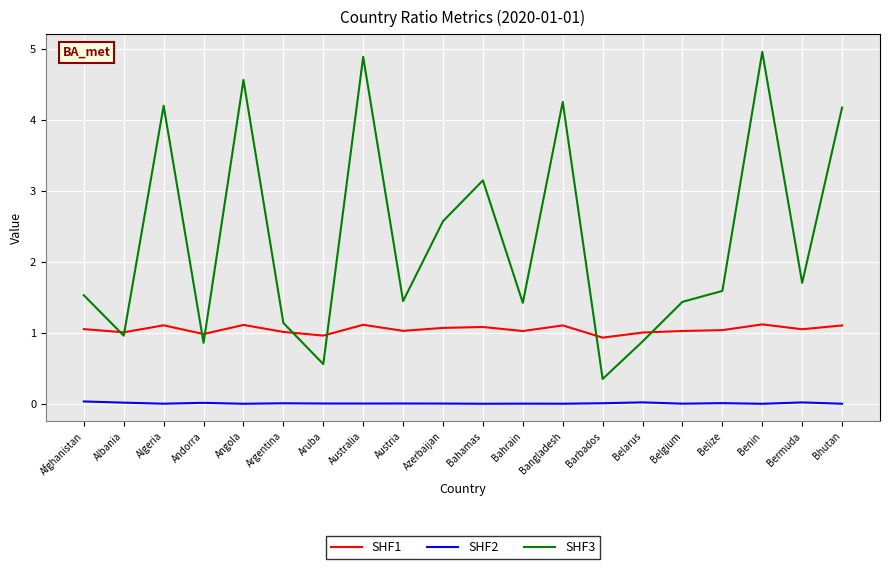

At which label is SHF3 closest to 2?

Bermuda